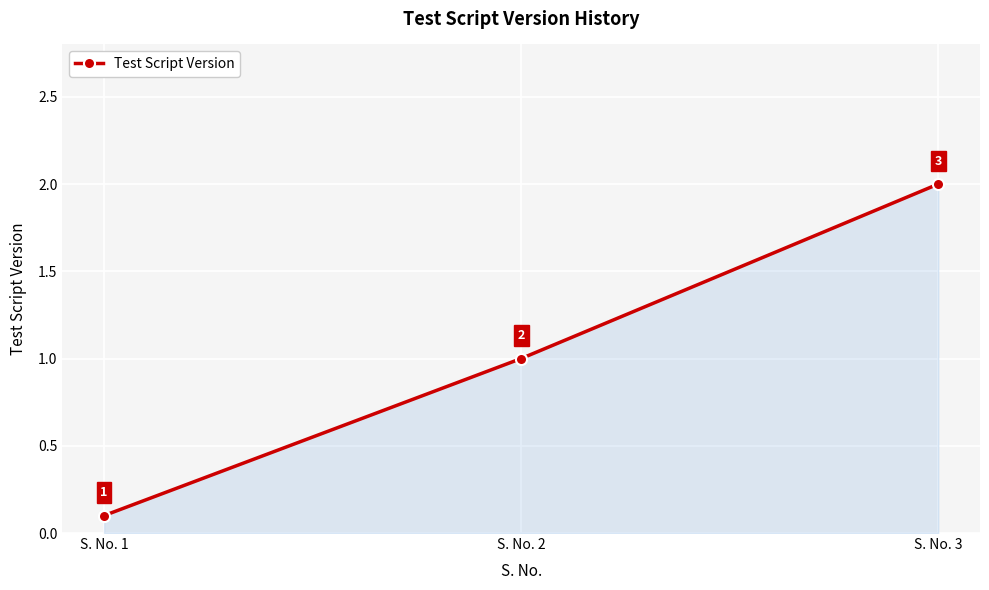

What is the smallest value displayed?

0.1